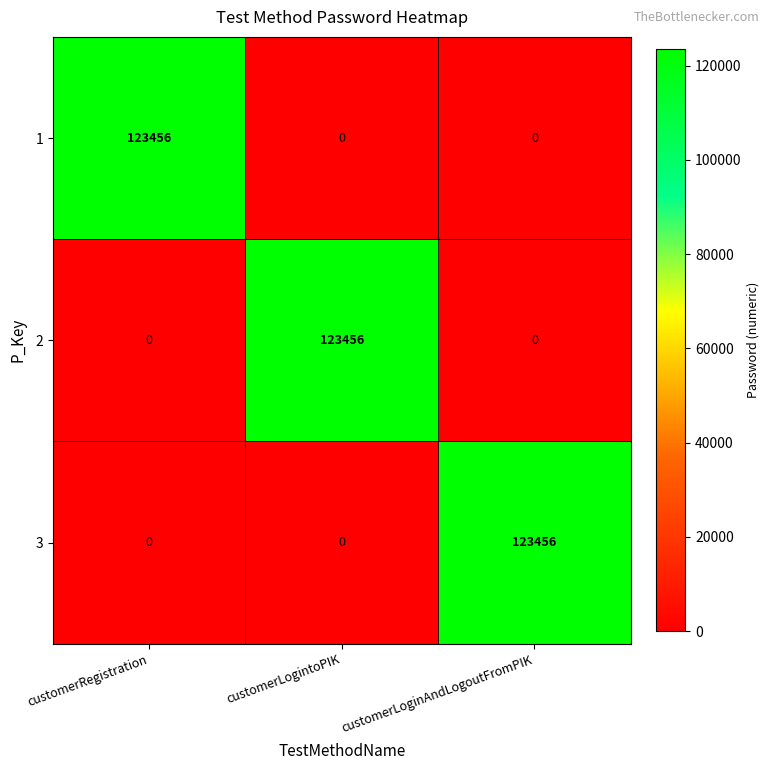

What is the difference between the highest and lowest values at customerLogintoPIK?

123456